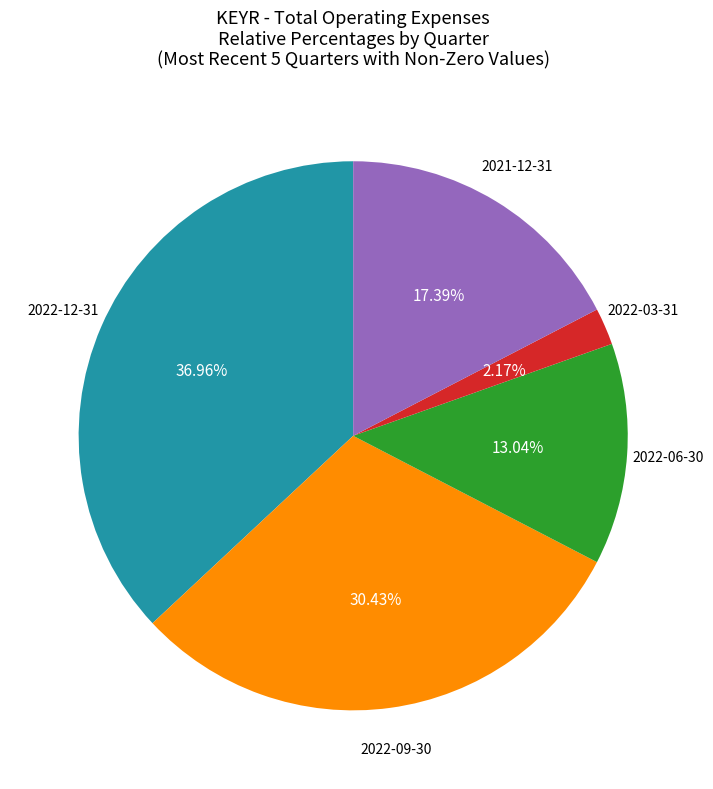

Is there a majority slice in this chart?

No